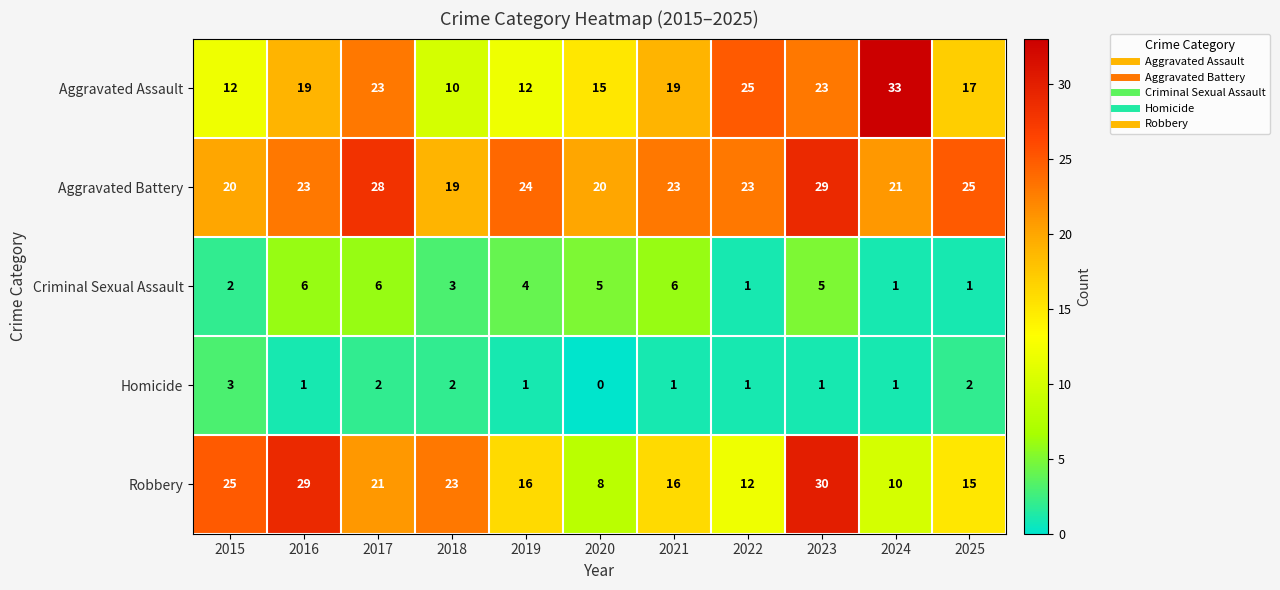

The Criminal Sexual Assault series shows 5 at 2020. True or false?

True